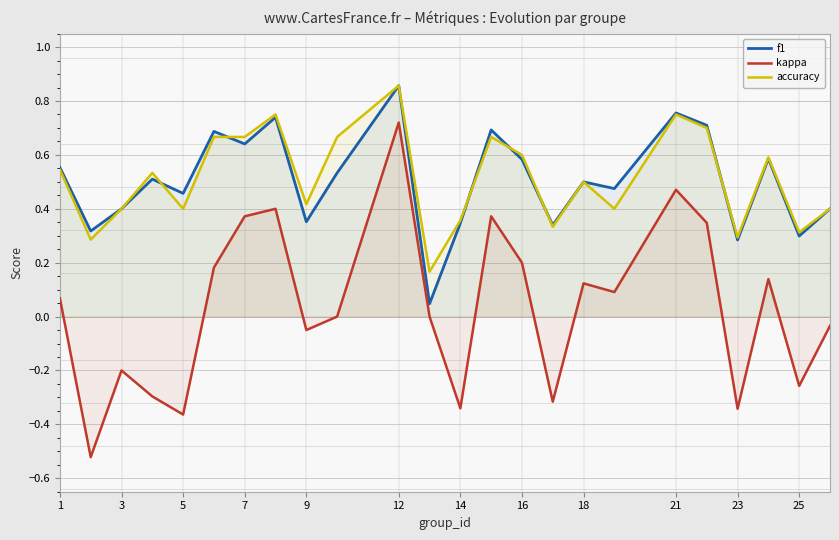

True or false: kappa and f1 cross at least once.

False